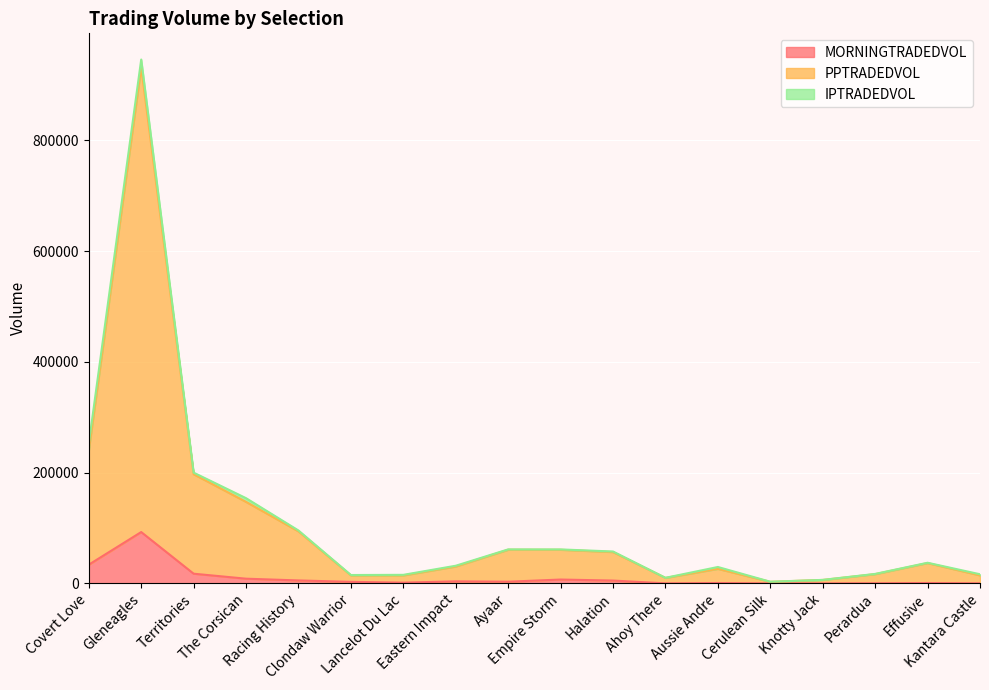

What is the greatest value displayed?

932107.1